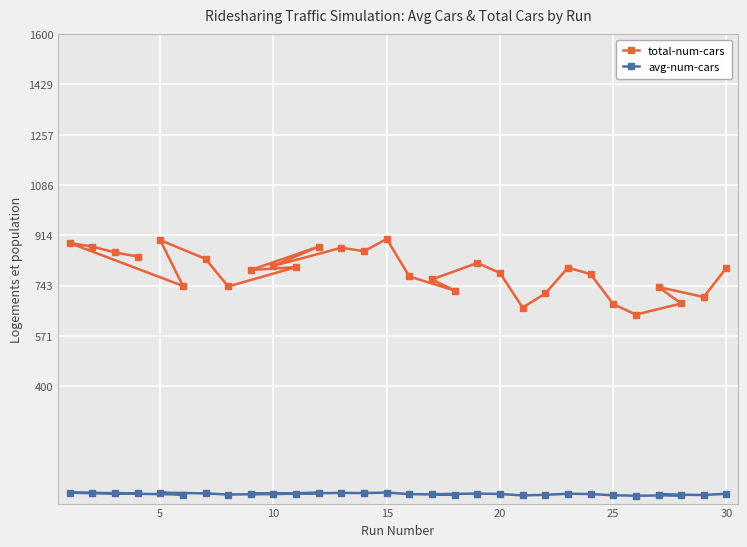

What is the greatest value displayed?

902.0